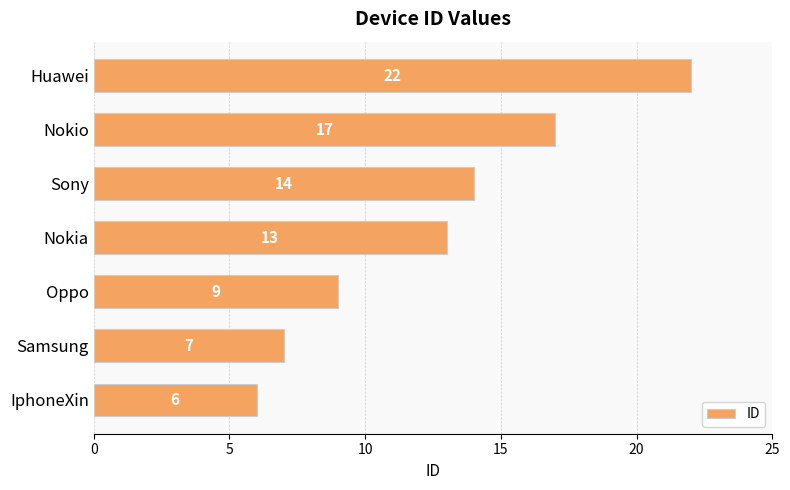

The chart shows a value of 8 at Nokia. True or false?

False